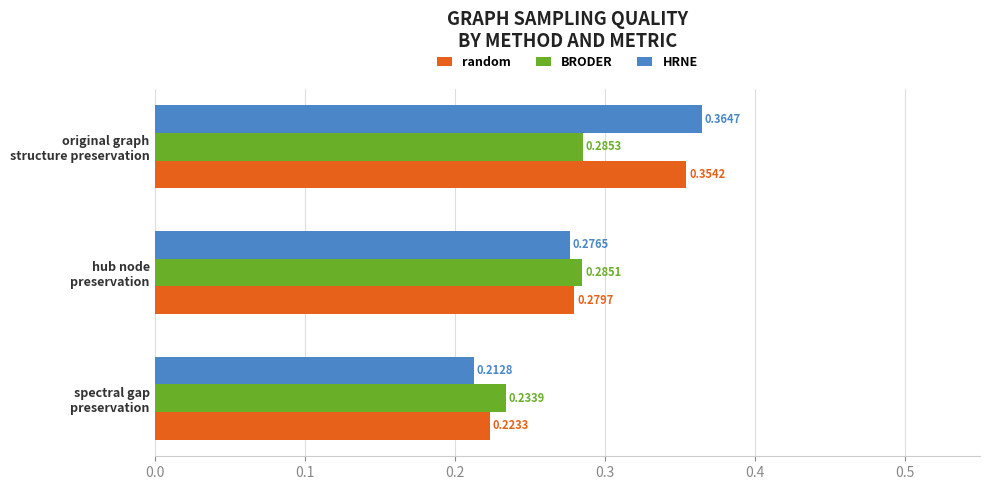

Which series has the largest total across all categories?

random